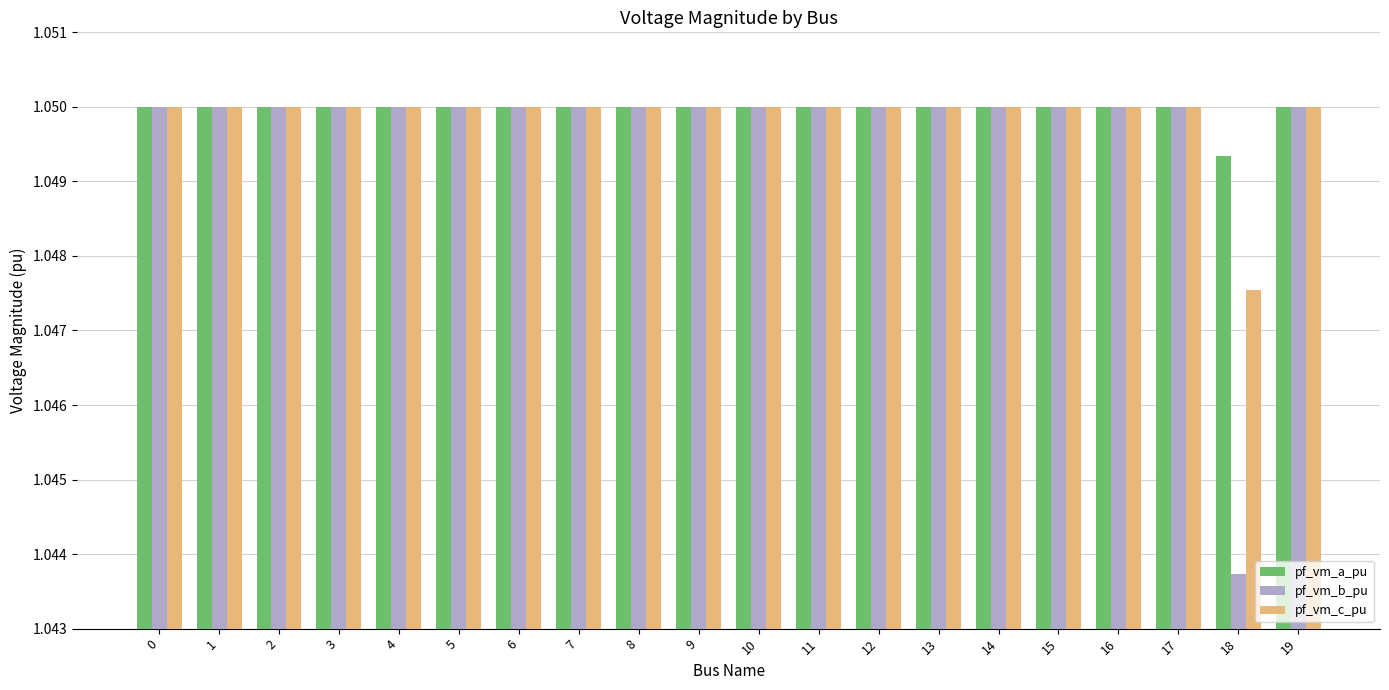

The pf_vm_b_pu series shows 1.6 at 16. True or false?

False